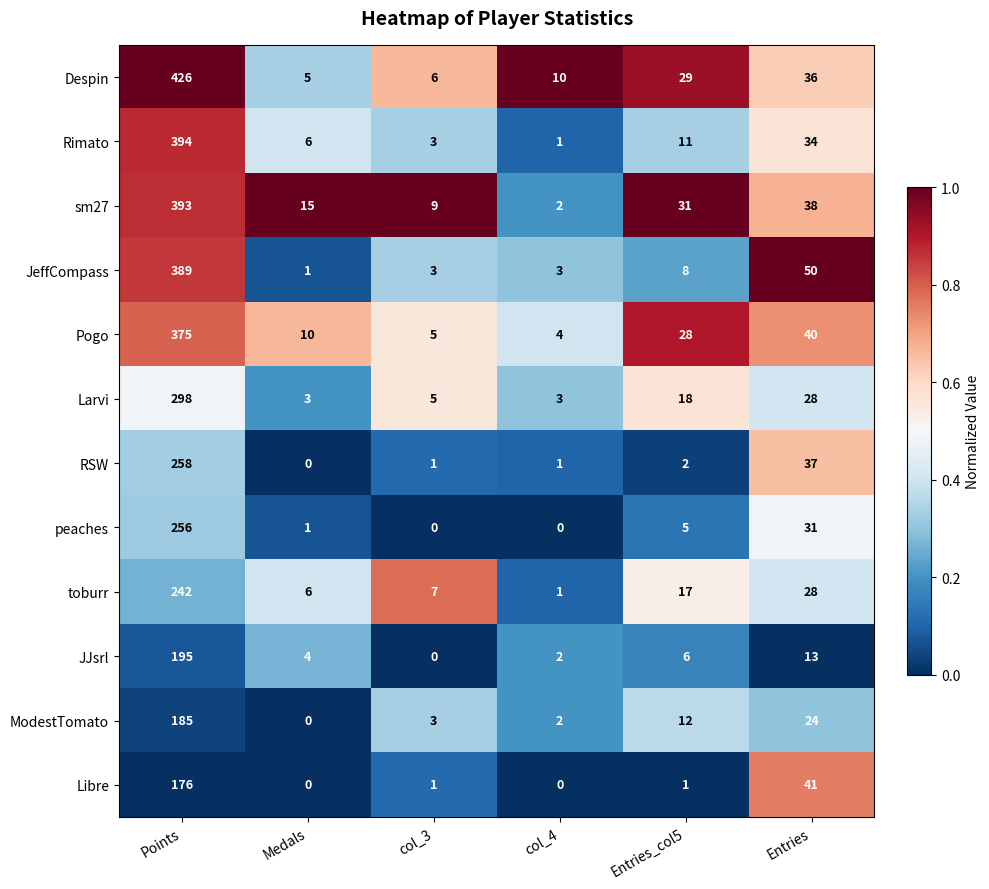

The toburr series shows 40 at Entries. True or false?

False